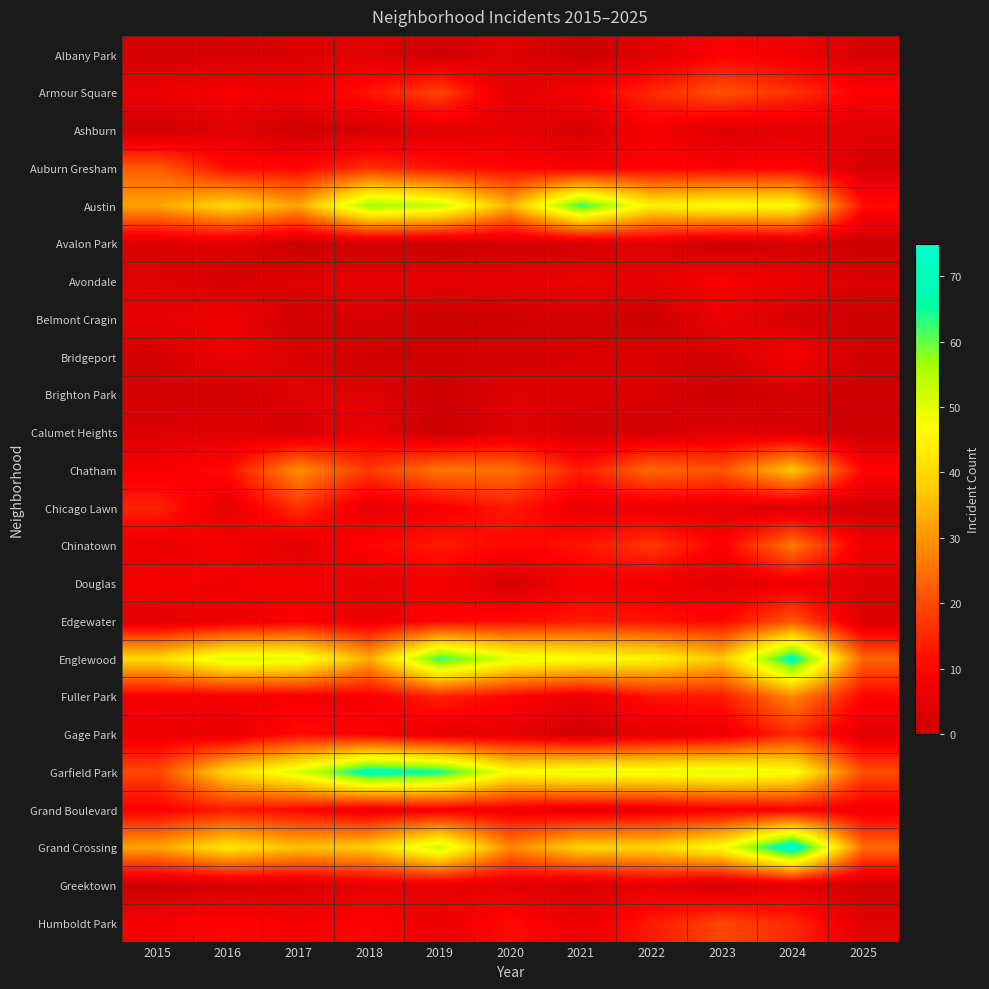

Reading right to left, extract all data points from this chart.

Albany Park: 2025=2	2024=7	2023=9	2022=4	2021=0	2020=4	2019=1	2018=4	2017=3	2016=2	2015=2
Armour Square: 2025=9	2024=16	2023=21	2022=15	2021=8	2020=4	2019=19	2018=12	2017=7	2016=8	2015=6
Ashburn: 2025=4	2024=4	2023=3	2022=8	2021=2	2020=5	2019=4	2018=2	2017=1	2016=4	2015=1
Auburn Gresham: 2025=2	2024=10	2023=9	2022=10	2021=8	2020=10	2019=12	2018=16	2017=10	2016=11	2015=22
Austin: 2025=11	2024=46	2023=47	2022=44	2021=63	2020=34	2019=53	2018=57	2017=32	2016=40	2015=32
Avalon Park: 2025=0	2024=2	2023=0	2022=4	2021=2	2020=1	2019=0	2018=1	2017=0	2016=4	2015=3
Avondale: 2025=3	2024=6	2023=9	2022=5	2021=6	2020=5	2019=5	2018=5	2017=4	2016=2	2015=4
Belmont Cragin: 2025=0	2024=2	2023=6	2022=0	2021=2	2020=1	2019=0	2018=3	2017=1	2016=7	2015=5
Bridgeport: 2025=1	2024=8	2023=2	2022=3	2021=3	2020=2	2019=1	2018=1	2017=3	2016=6	2015=2
Brighton Park: 2025=0	2024=2	2023=0	2022=3	2021=3	2020=4	2019=0	2018=4	2017=4	2016=1	2015=2
Calumet Heights: 2025=0	2024=3	2023=4	2022=2	2021=2	2020=4	2019=0	2018=6	2017=2	2016=4	2015=3
Chatham: 2025=10	2024=37	2023=21	2022=24	2021=13	2020=25	2019=26	2018=17	2017=29	2016=11	2015=8
Chicago Lawn: 2025=1	2024=3	2023=5	2022=6	2021=6	2020=13	2019=8	2018=5	2017=16	2016=5	2015=14
Chinatown: 2025=7	2024=26	2023=9	2022=17	2021=12	2020=10	2019=13	2018=10	2017=4	2016=8	2015=6
Douglas: 2025=3	2024=7	2023=4	2022=7	2021=8	2020=2	2019=8	2018=5	2017=8	2016=7	2015=8
Edgewater: 2025=3	2024=21	2023=10	2022=12	2021=13	2020=11	2019=10	2018=6	2017=9	2016=6	2015=4
Englewood: 2025=23	2024=68	2023=37	2022=45	2021=47	2020=50	2019=63	2018=33	2017=50	2016=51	2015=40
Fuller Park: 2025=10	2024=28	2023=13	2022=12	2021=6	2020=10	2019=14	2018=8	2017=8	2016=8	2015=8
Gage Park: 2025=4	2024=15	2023=6	2022=5	2021=1	2020=5	2019=5	2018=9	2017=11	2016=5	2015=6
Garfield Park: 2025=20	2024=48	2023=51	2022=49	2021=50	2020=47	2019=65	2018=69	2017=51	2016=40	2015=19
Grand Boulevard: 2025=7	2024=9	2023=8	2022=6	2021=5	2020=7	2019=8	2018=6	2017=10	2016=13	2015=9
Grand Crossing: 2025=24	2024=73	2023=47	2022=39	2021=39	2020=28	2019=53	2018=38	2017=36	2016=42	2015=32
Greektown: 2025=1	2024=4	2023=1	2022=5	2021=2	2020=4	2019=5	2018=5	2017=2	2016=2	2015=0
Humboldt Park: 2025=4	2024=15	2023=19	2022=13	2021=6	2020=11	2019=6	2018=10	2017=8	2016=10	2015=8